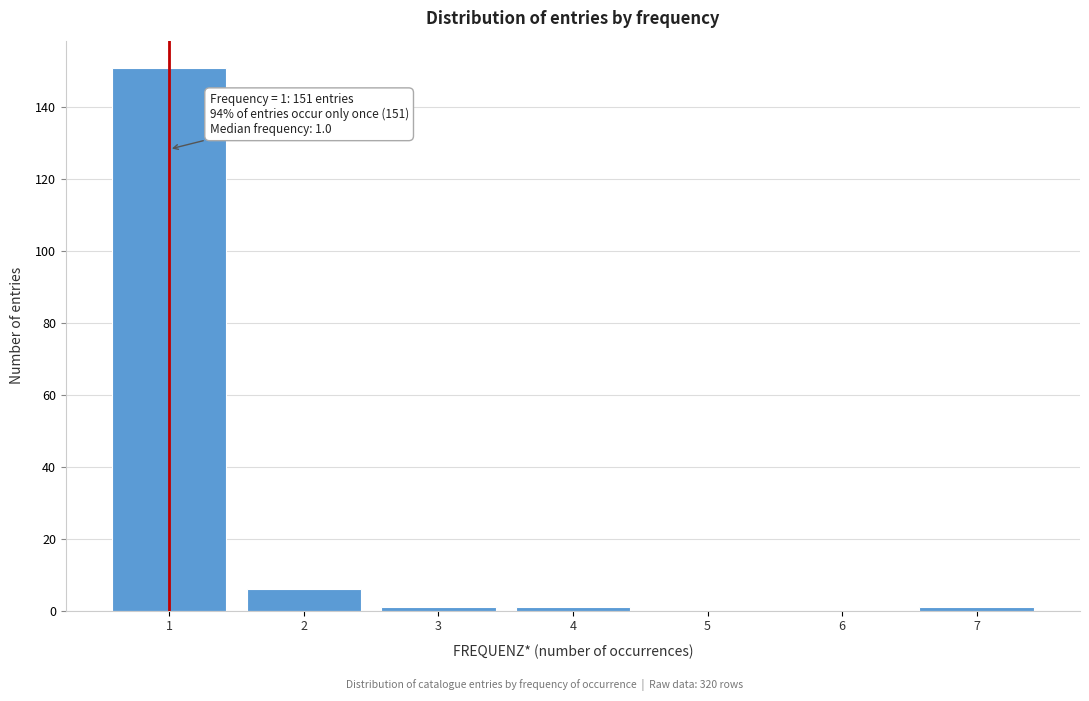

Reading left to right, list all the values displayed in this chart.

1=151	2=6	3=1	4=1	5=0	6=0	7=1